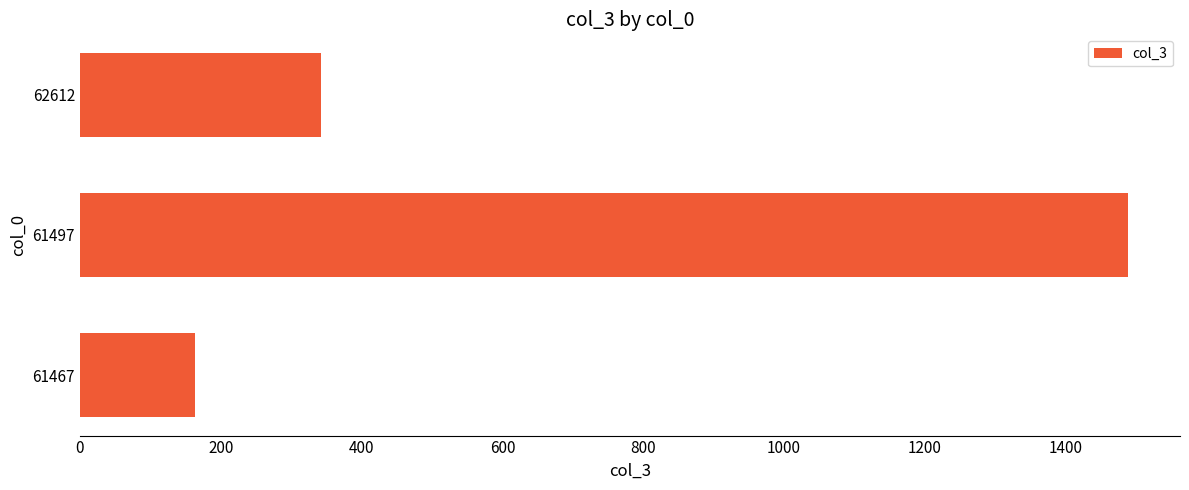

What is the average value?

664